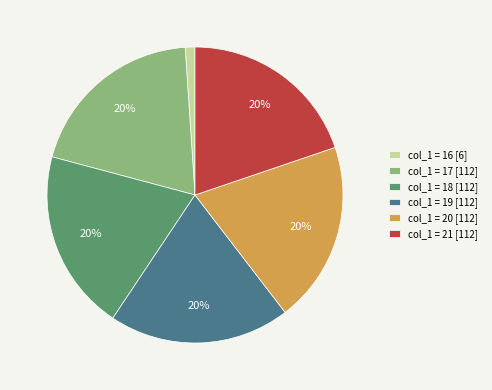

Combined, do col_1 = 16 [6] and col_1 = 18 [112] account for over 50%?

No